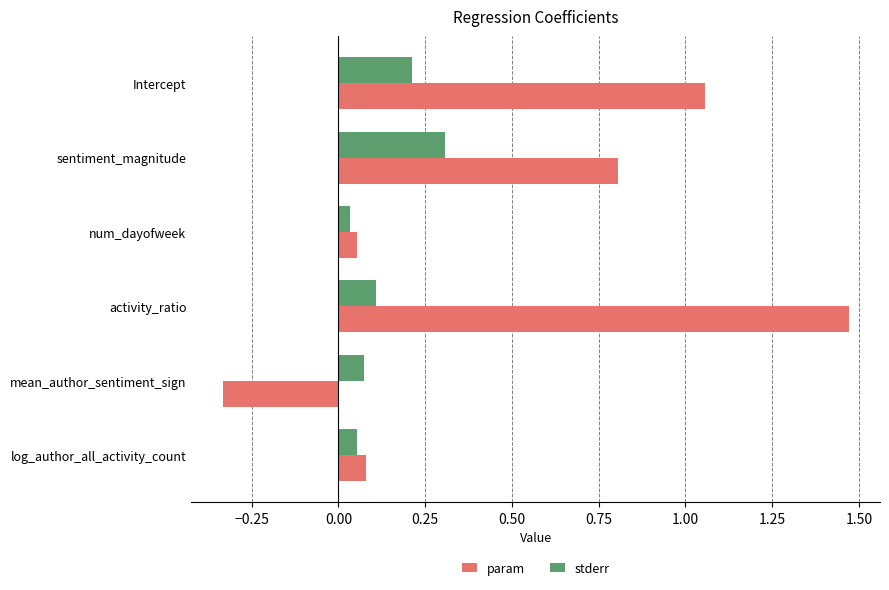

Which series has the largest range (max minus min)?

param